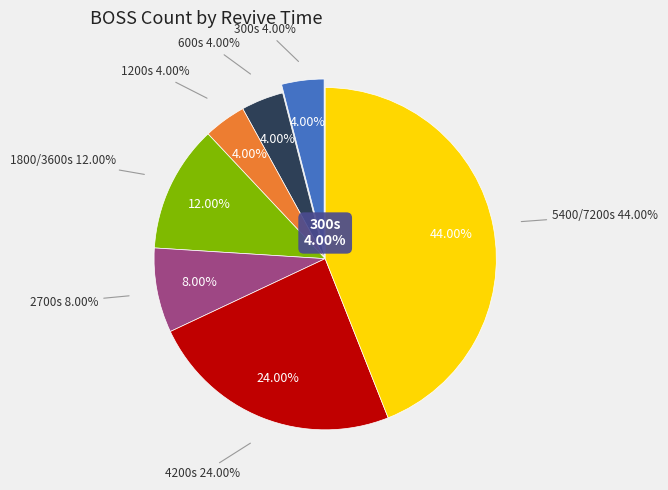

To the nearest percent, what is the average slice percentage?

14%